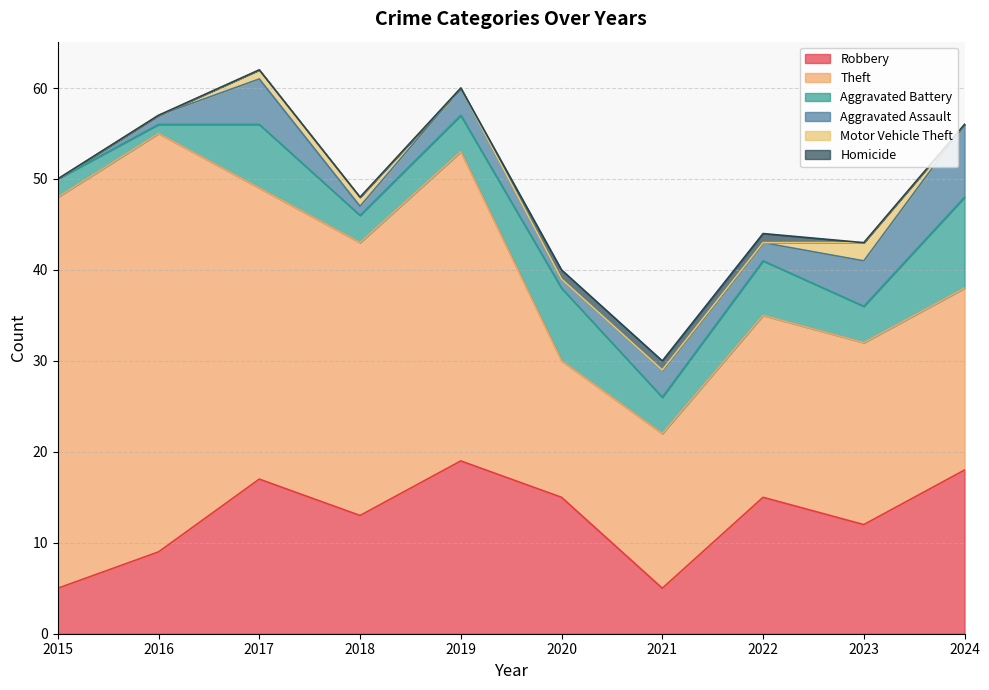

True or false: Motor Vehicle Theft has more than 0 interior local peaks.

True